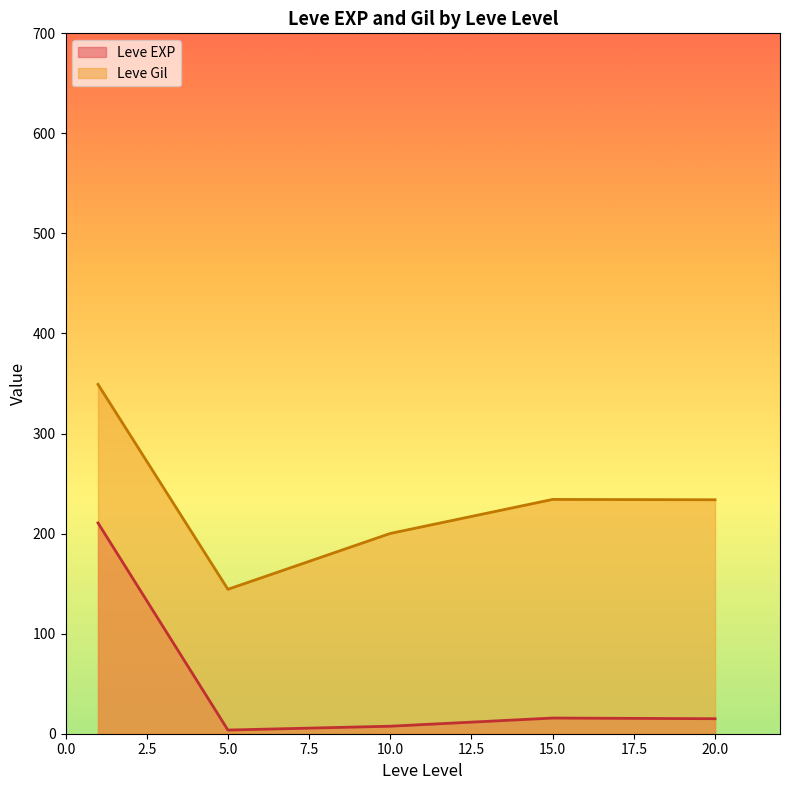

Count the number of categories in the chart.

5